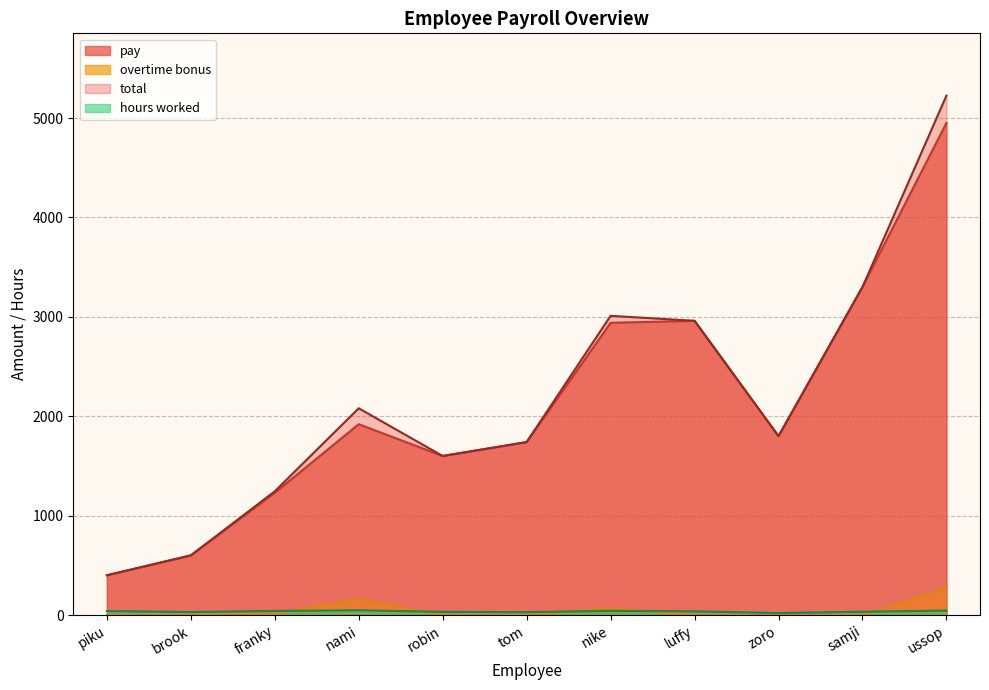

What is the greatest value displayed?

5225